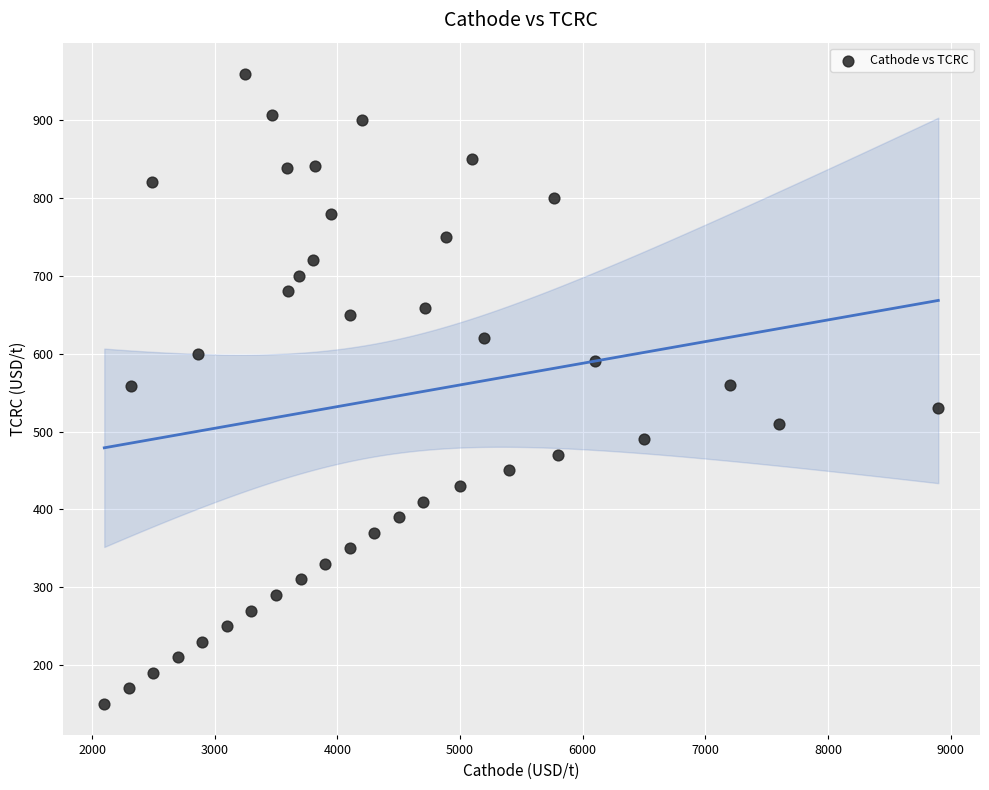

What is the range of X values (max minus min)?

6800.0